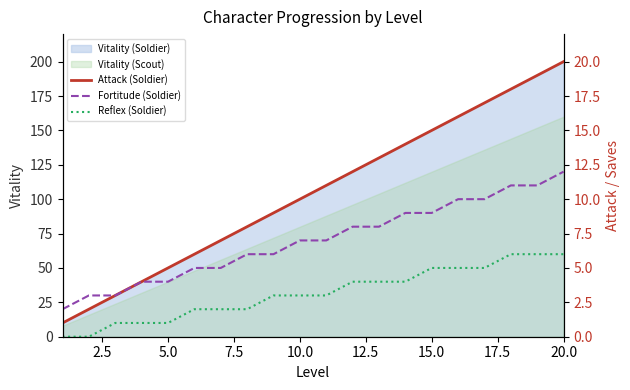

Is it true that Vitality (Scout) equals 63 at 5.0?

False